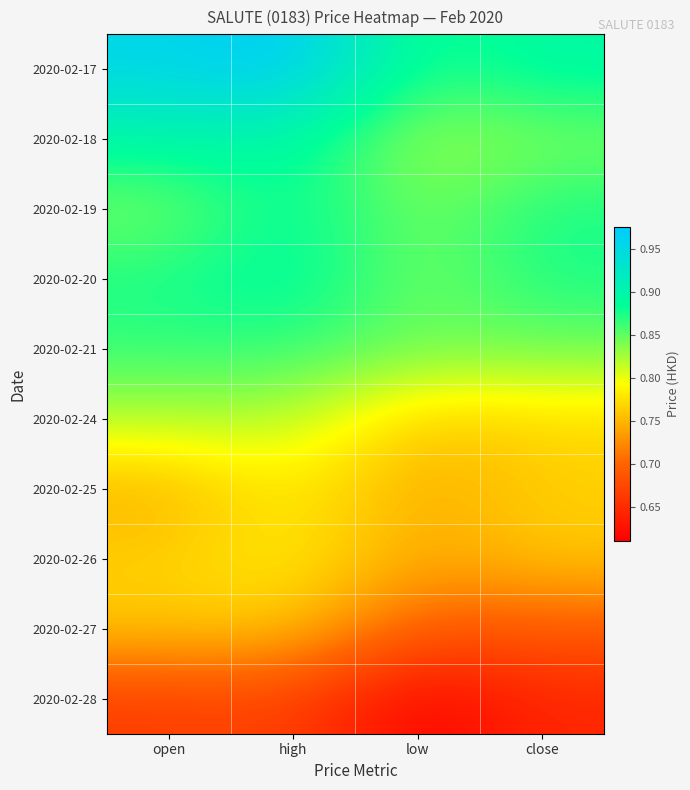

Which has a higher value, close or low?

close